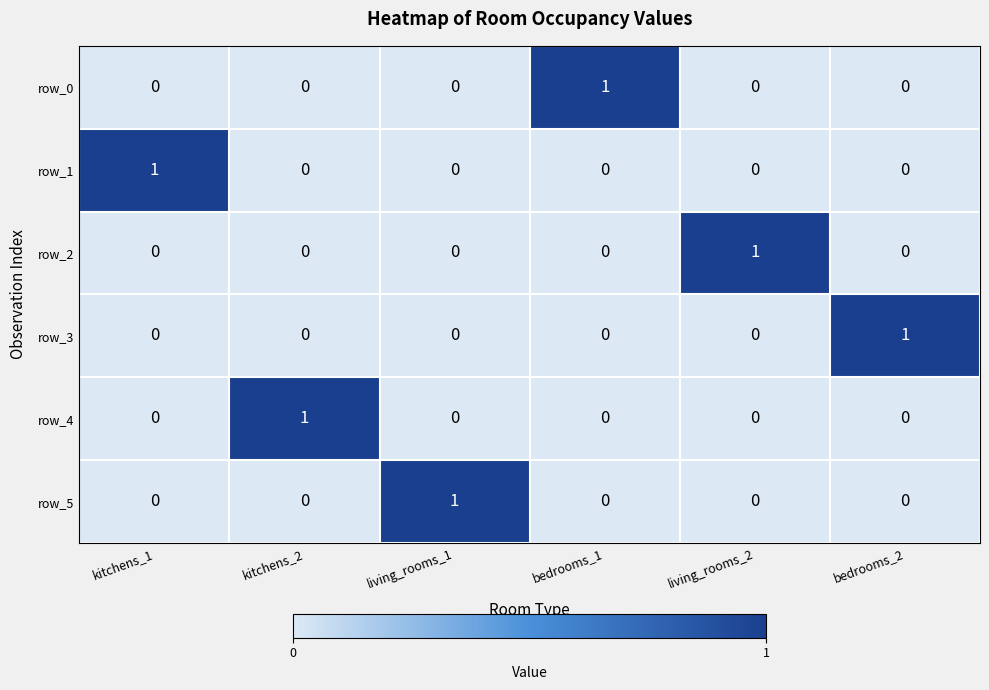

Which category has the highest value in the row_3 series?

bedrooms_2